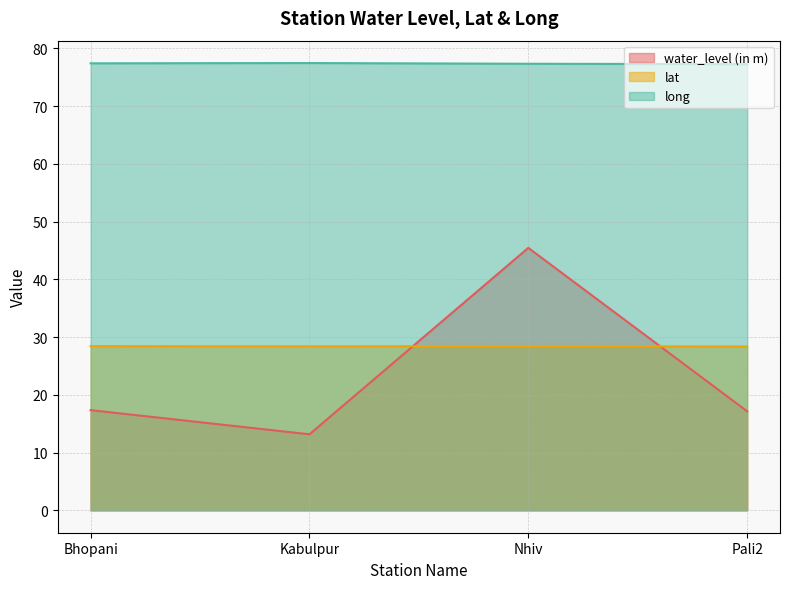

Is it true that water_level (in m) equals 45.4 at Nhiv?

True